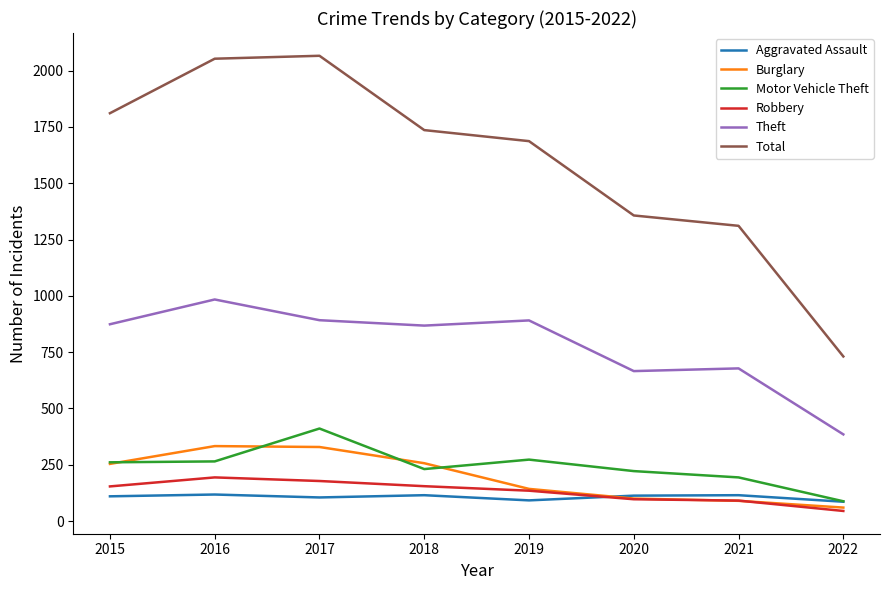

Which series changed the most between 2019 and 2022?

Total